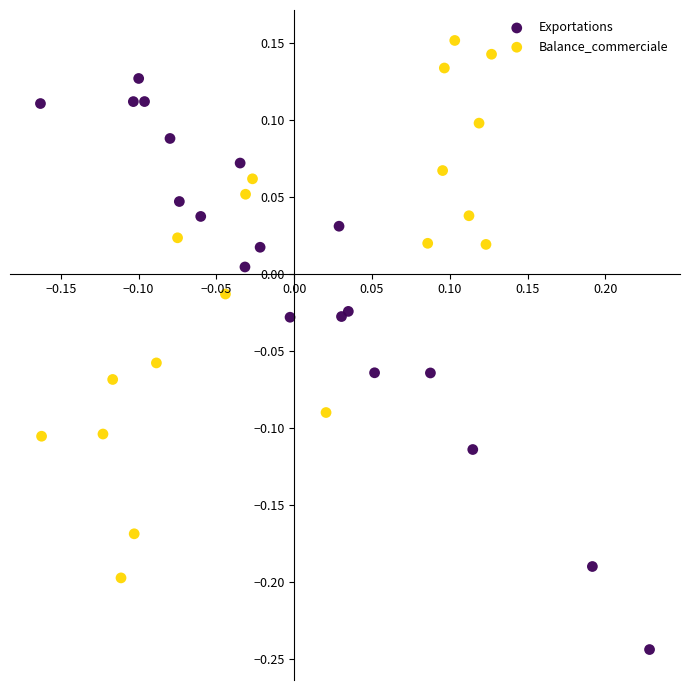

Which series contains the highest Y value?

Balance_commerciale